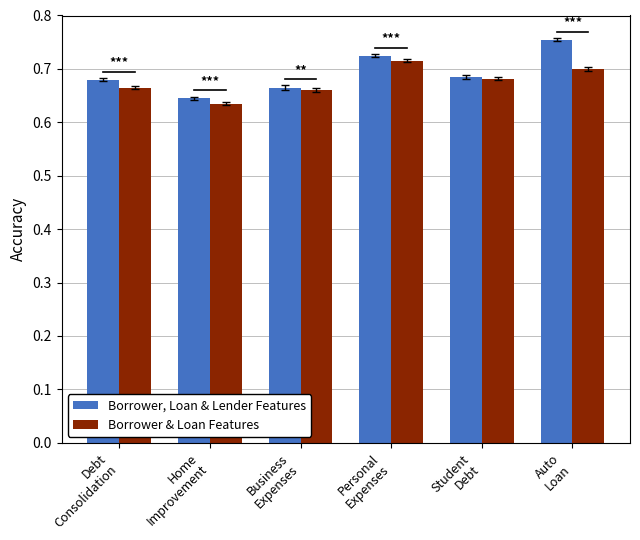

At how many categories does at least one series exceed 0?

6